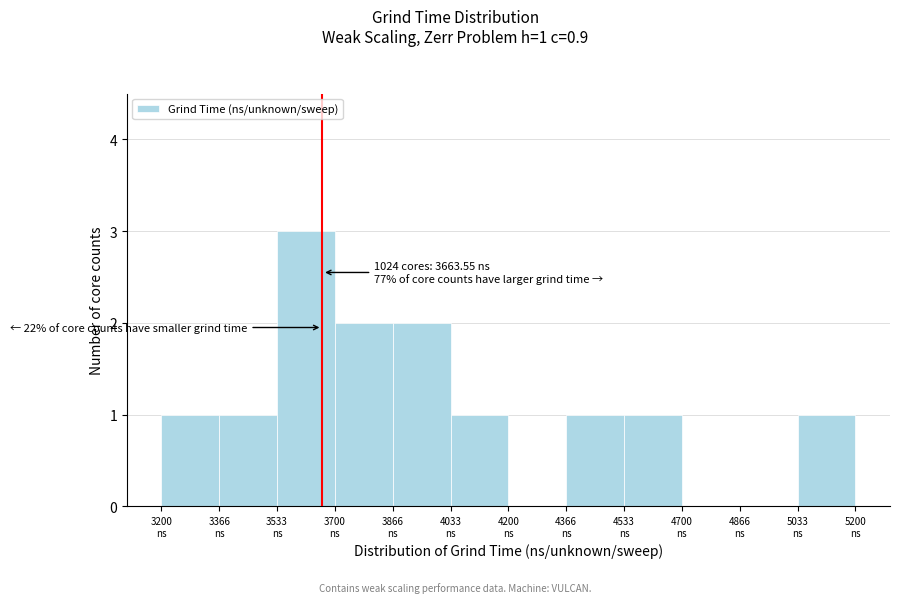

Over which range of the x-axis is the bar tallest?

3540 to 3700